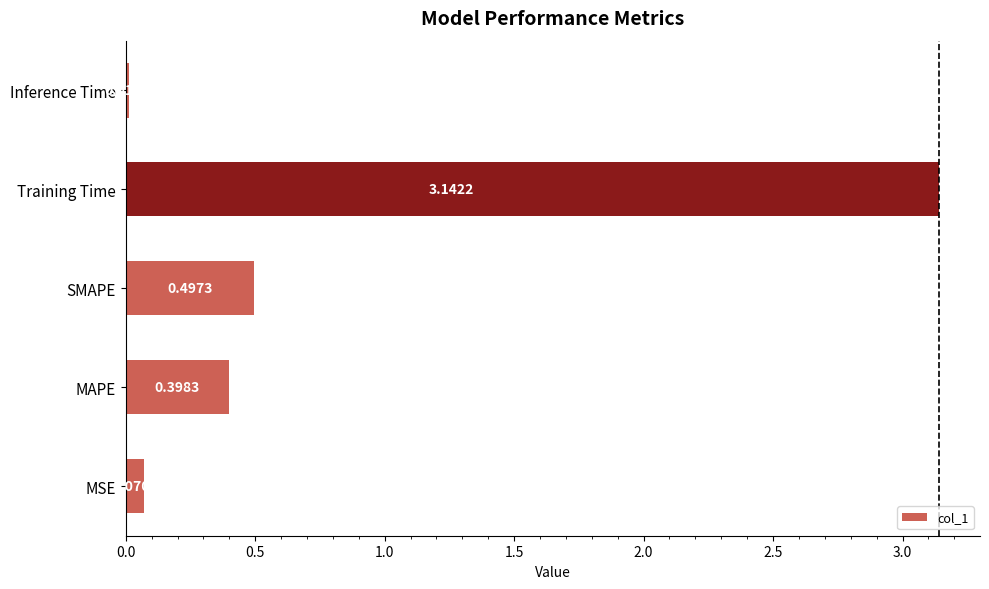

Between Training Time and MAPE, which is larger?

Training Time